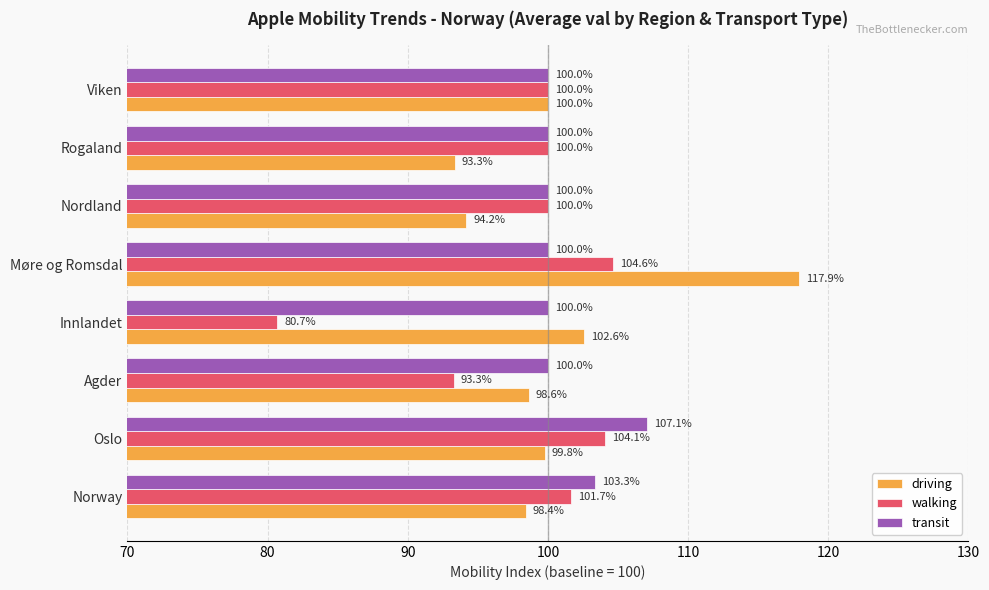

Rank the categories by driving value from highest to lowest.

Møre og Romsdal, Innlandet, Viken, Oslo, Agder, Norway, Nordland, Rogaland